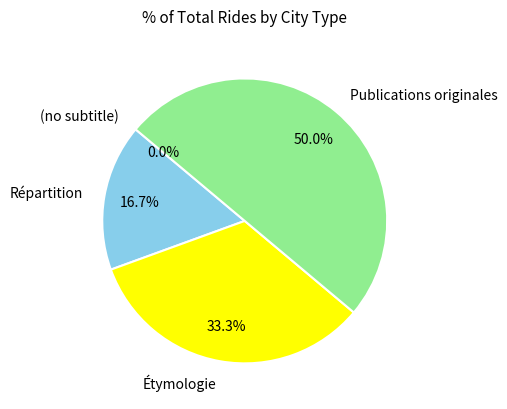

To the nearest percent, what is the average slice percentage?

25%